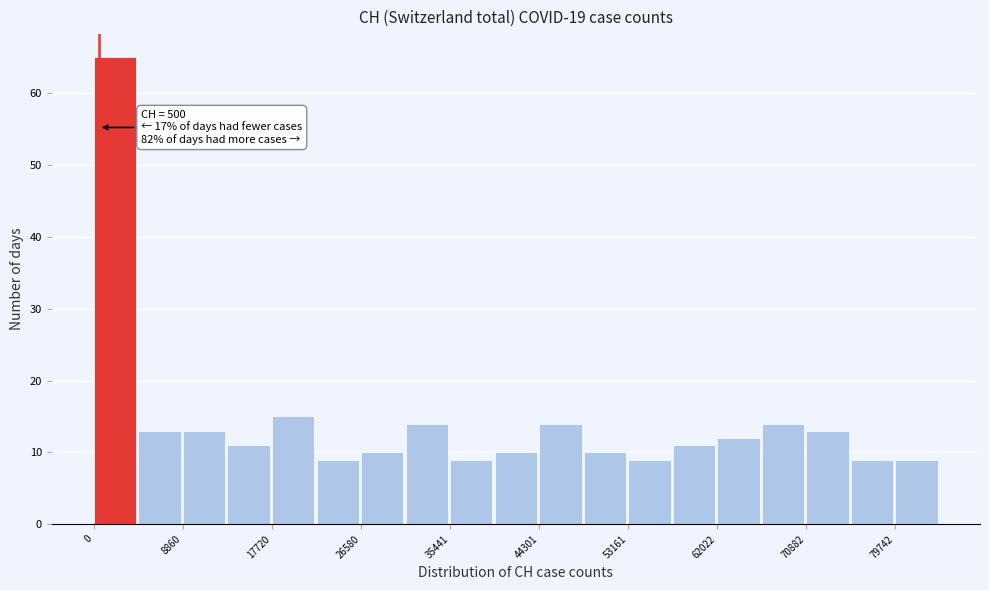

Which range on the x-axis has the tallest bar?

0 to 4000